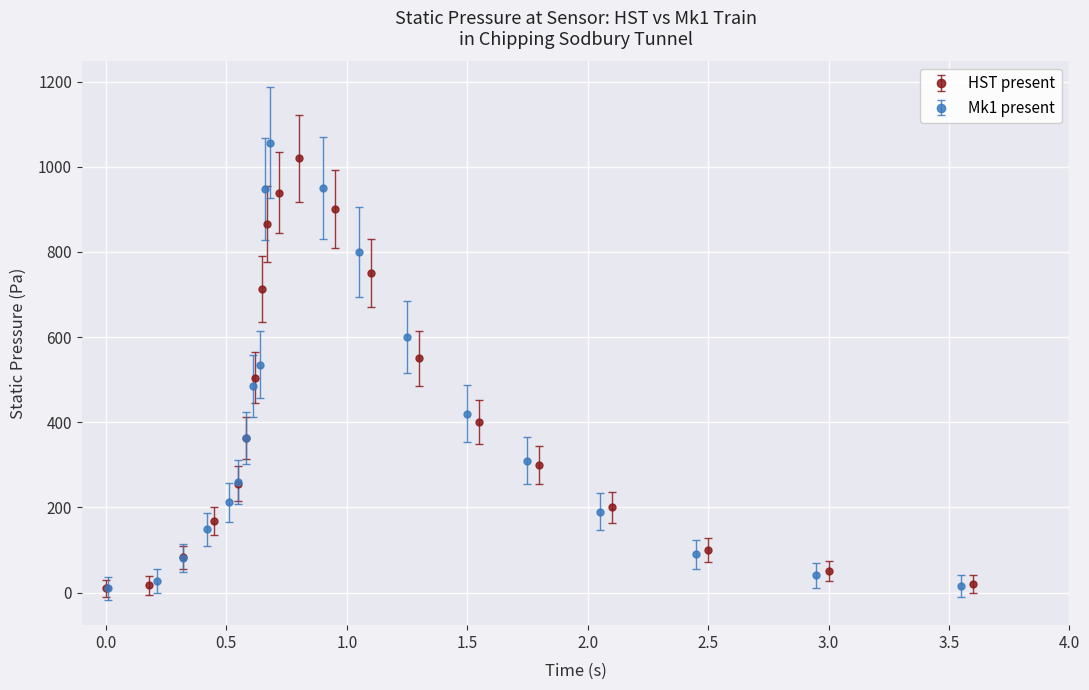

Which series ends up on top after the final intersection of HST present and Mk1 present?

HST present